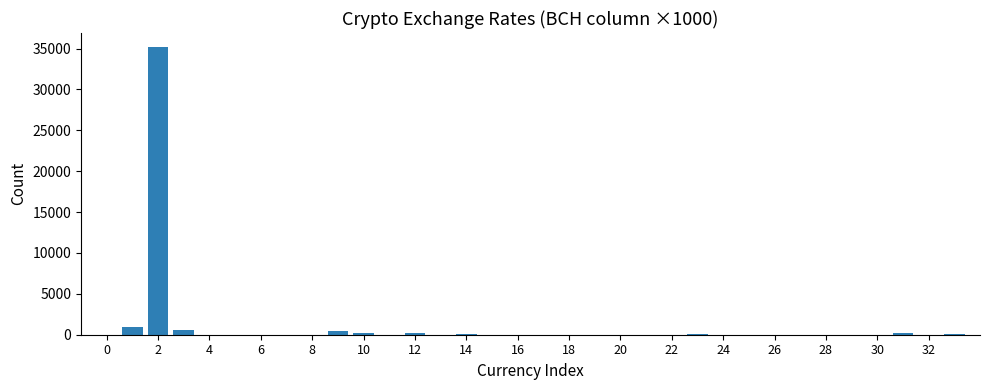

What is the sum of all values?

38183.3